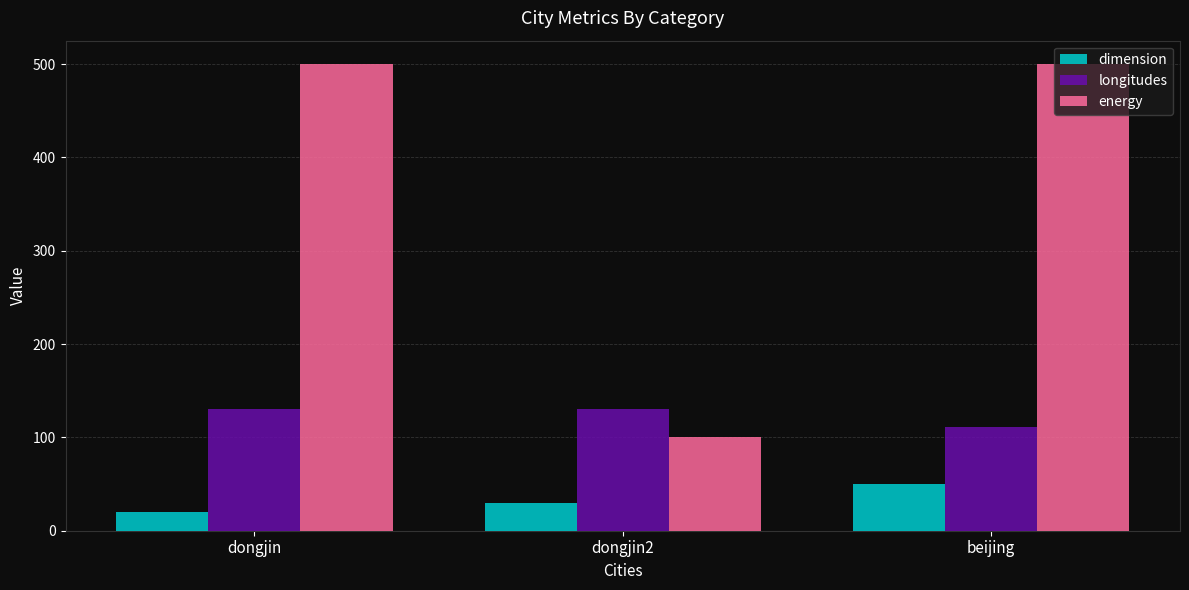

What is the sum of all dimension values?

100